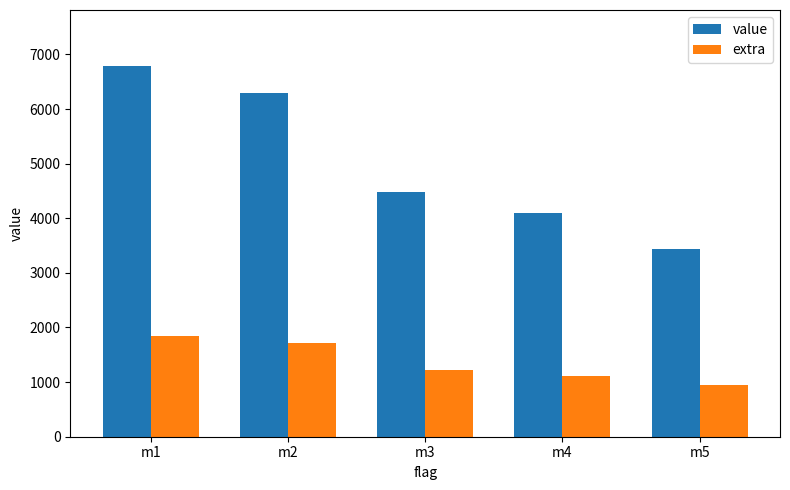

Which series changed the most between m3 and m5?

value